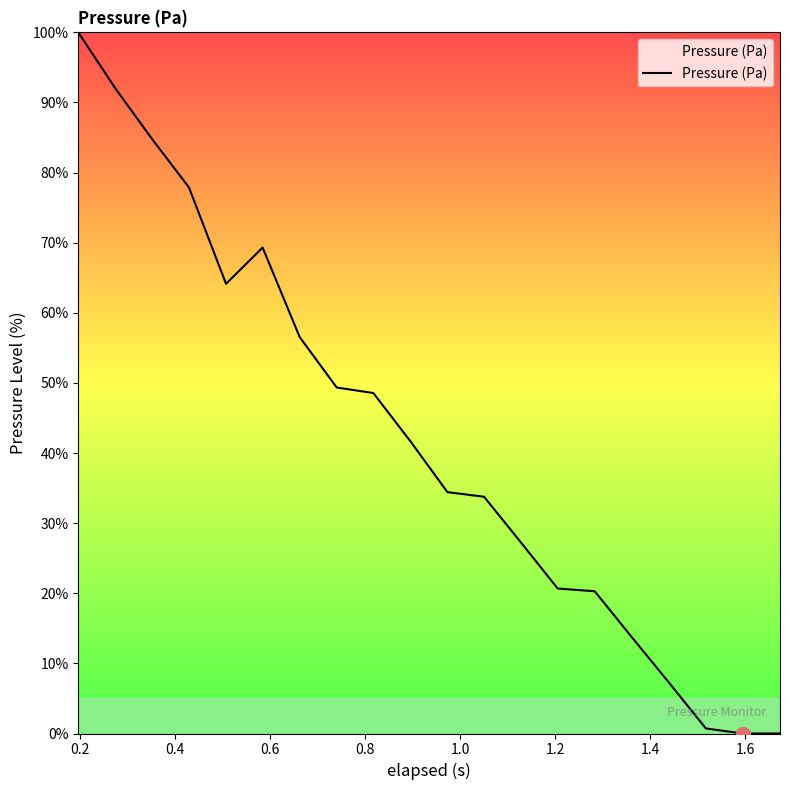

How many distinct data groups are displayed?

1